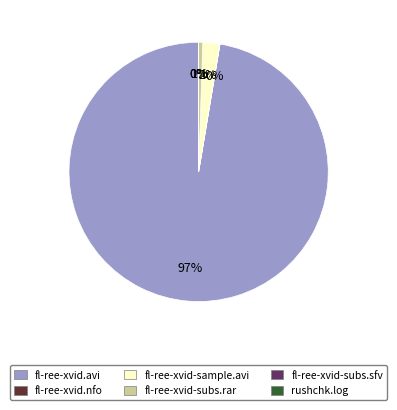

To the nearest percent, what is the difference between the fl-ree-xvid.avi and fl-ree-xvid-sample.avi slice percentages?

95%